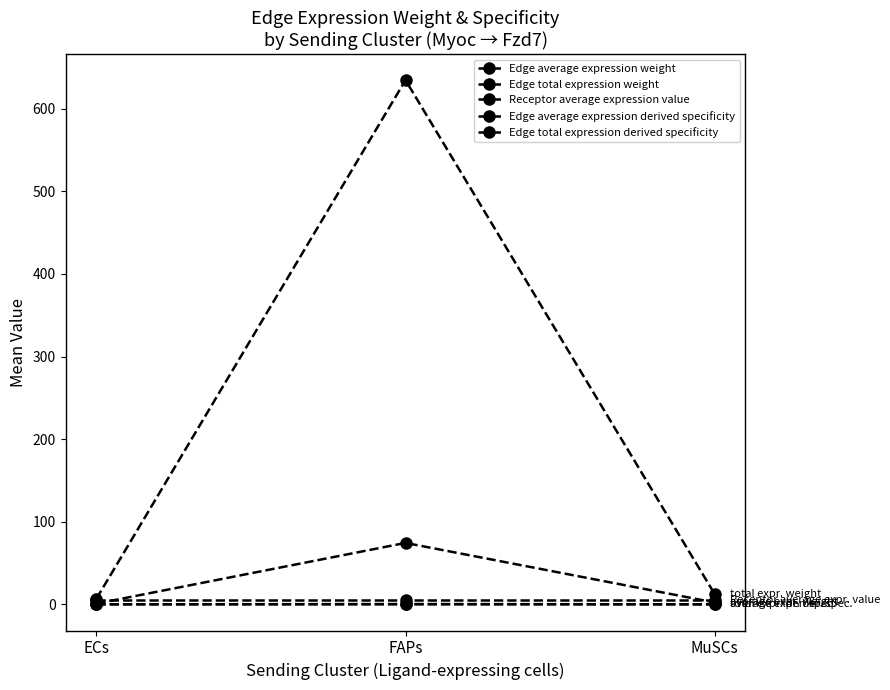

Which category has the highest value across all series?

FAPs